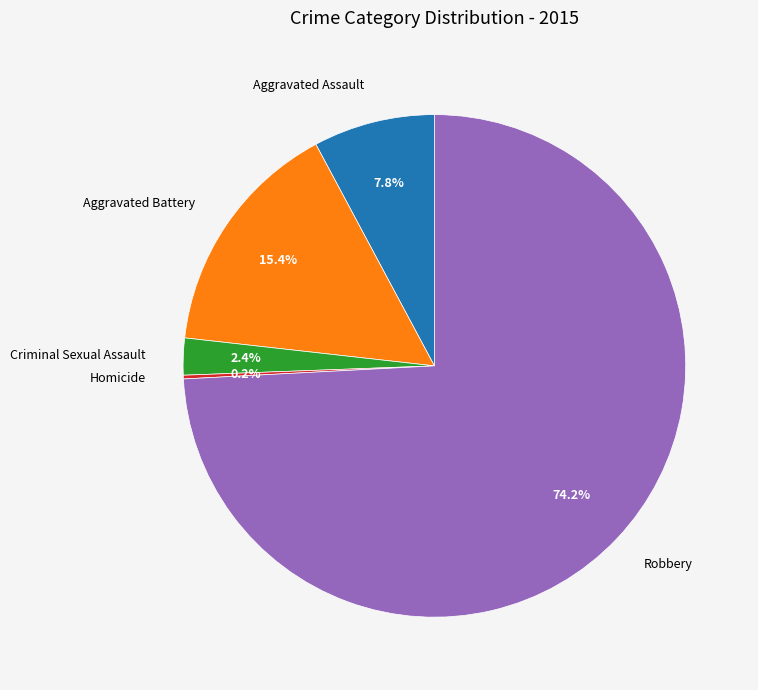

Does Criminal Sexual Assault account for over 50% of the chart?

No